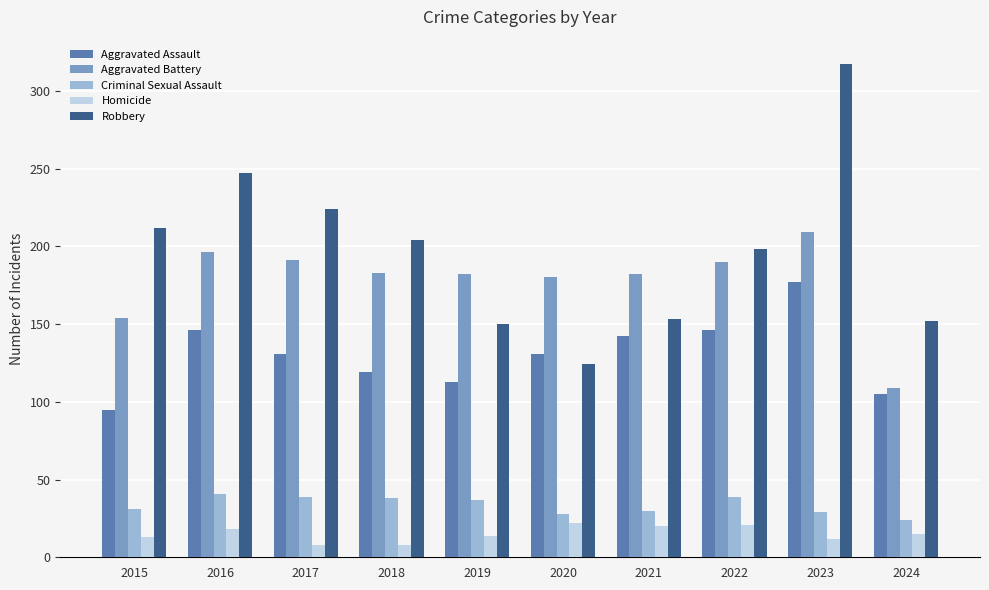

Count the number of categories in the chart.

10